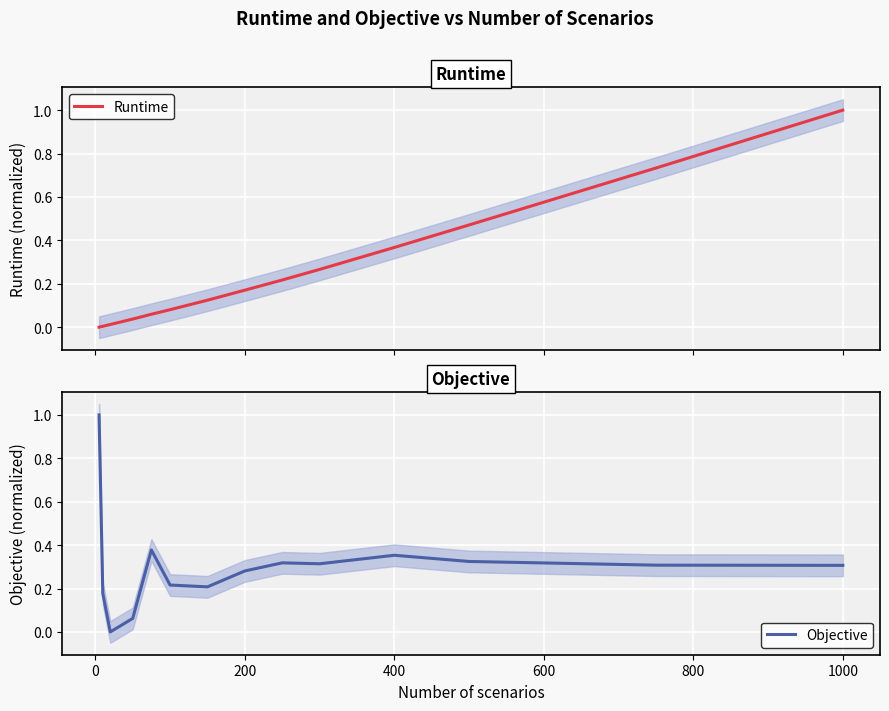

The Runtime series shows 0.0 at 400. True or false?

False